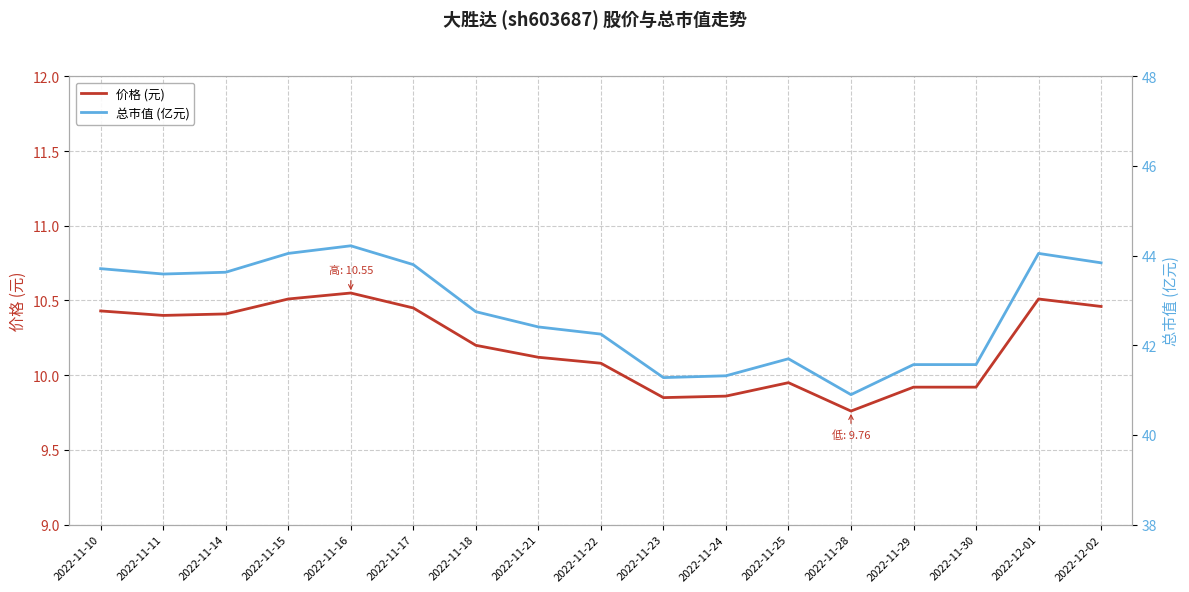

How many data points does each series have?

17